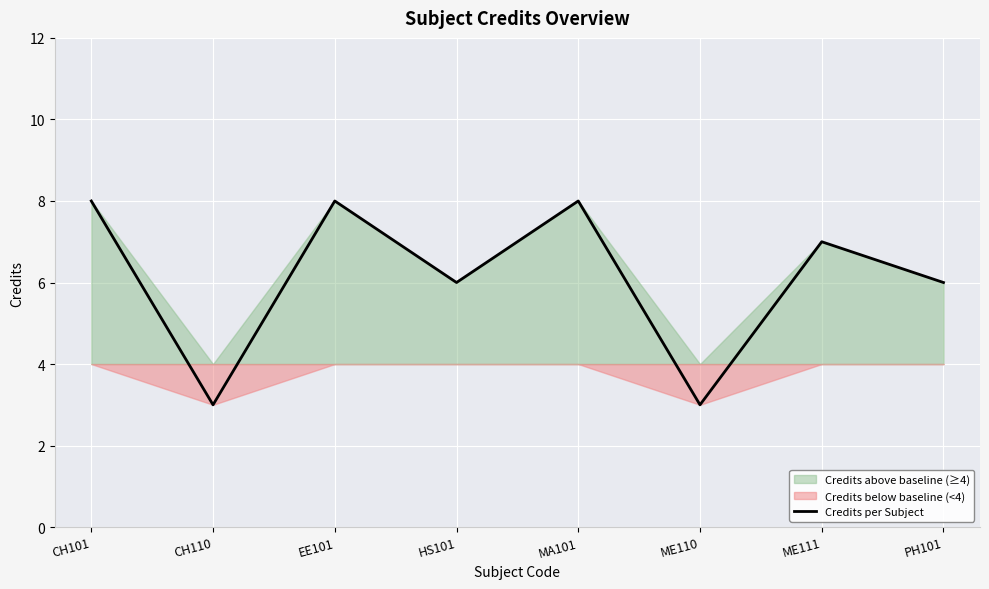

What is the label of the 5th point from the left?

MA101